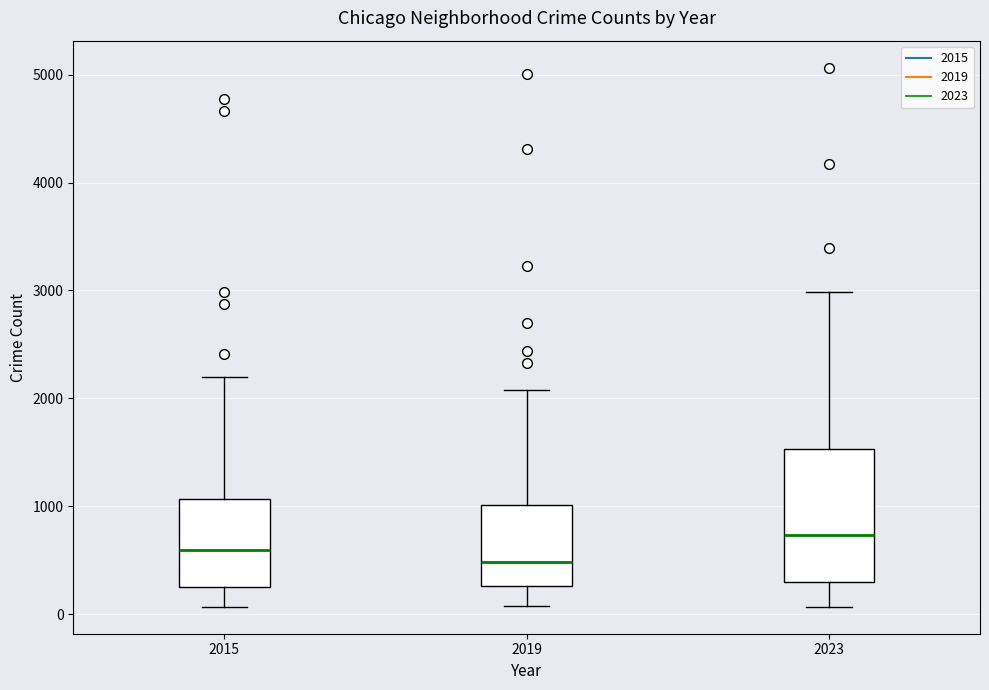

Which box's median line is the lowest?

2019